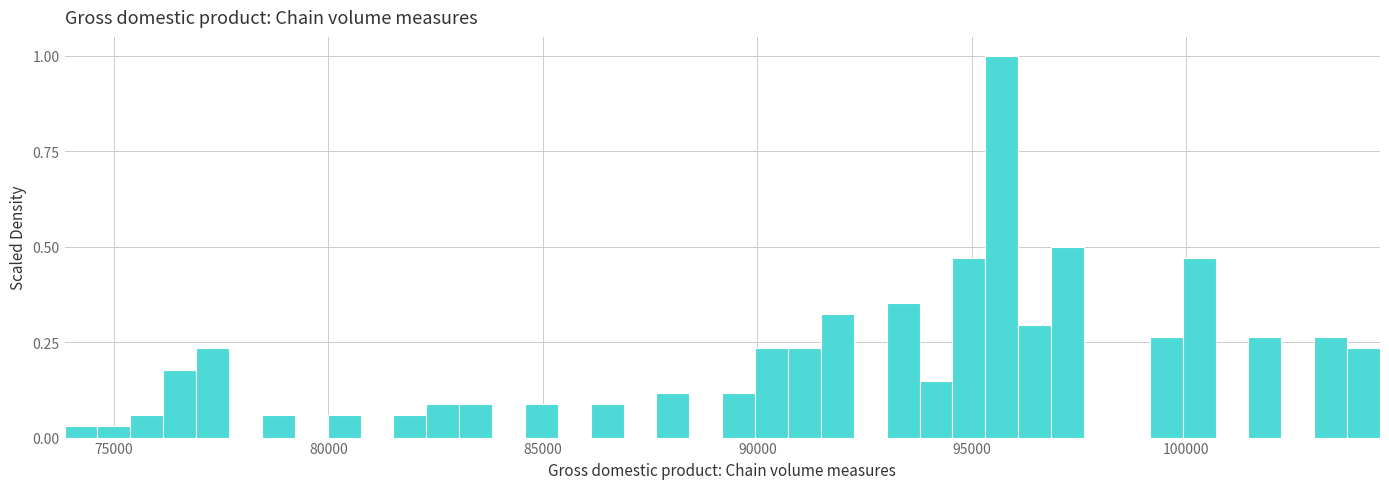

Around what value on the x-axis is the tallest bar? Give the approximate position of its centre, as read against the axis.

95500